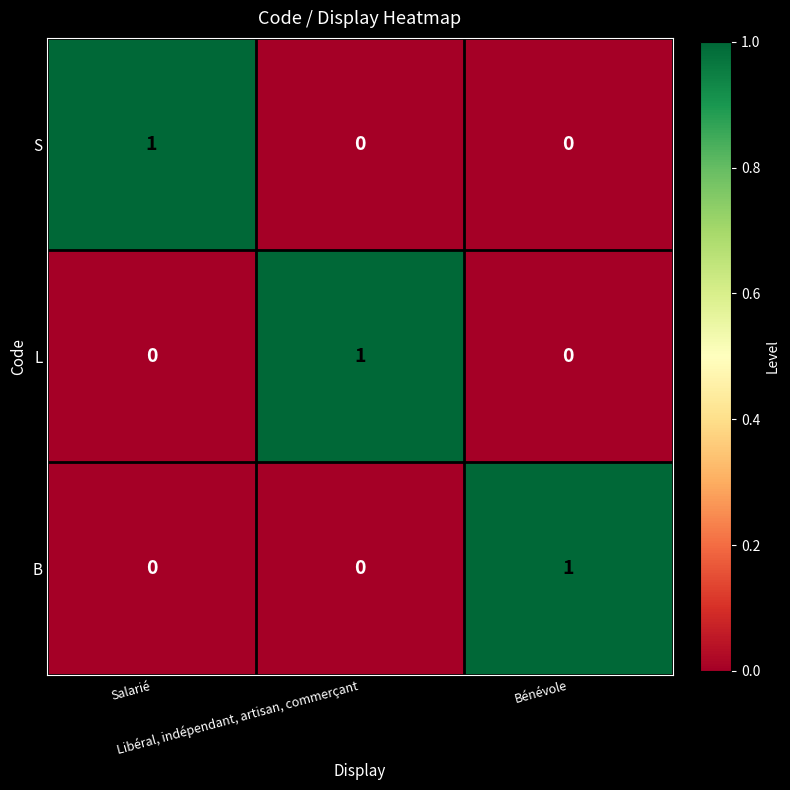

Count the L values in the range 0 to 1.

3